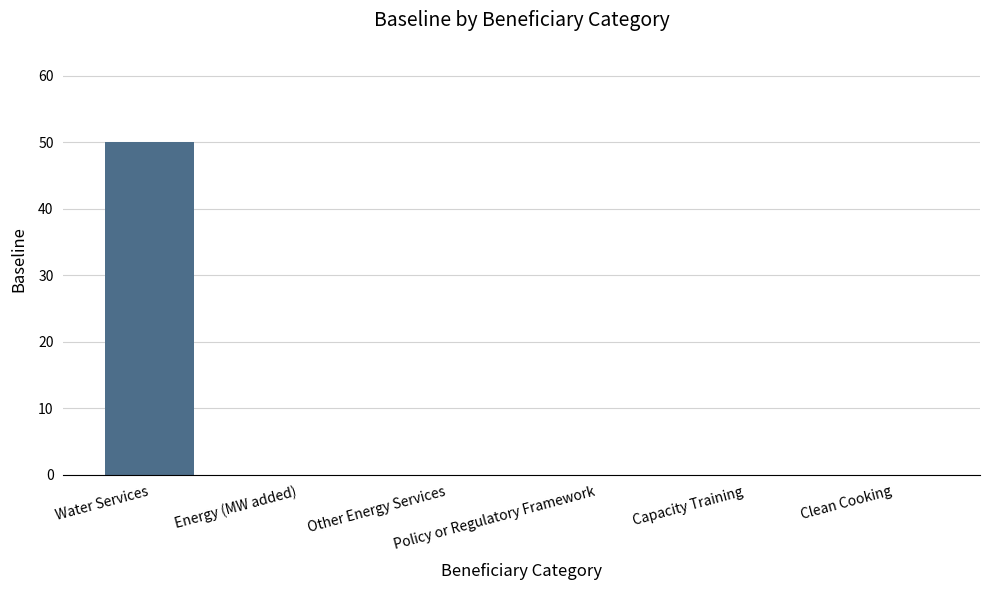

Reading left to right, list all the values displayed in this chart.

Water Services=50	Energy (MW added)=0	Other Energy Services=0	Policy or Regulatory Framework=0	Capacity Training=0	Clean Cooking=0